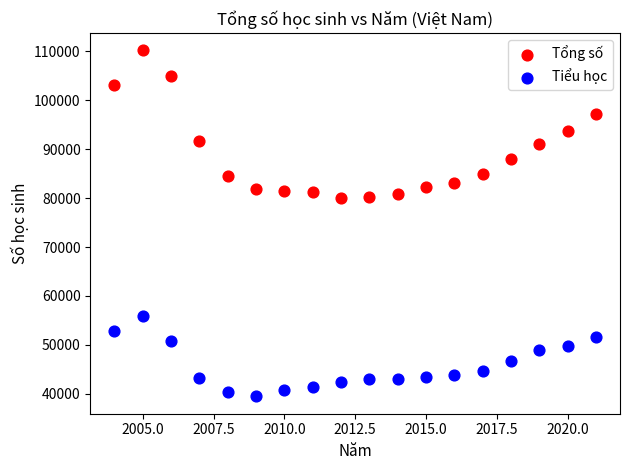

Which series has the largest Y range (max minus min)?

Tổng số